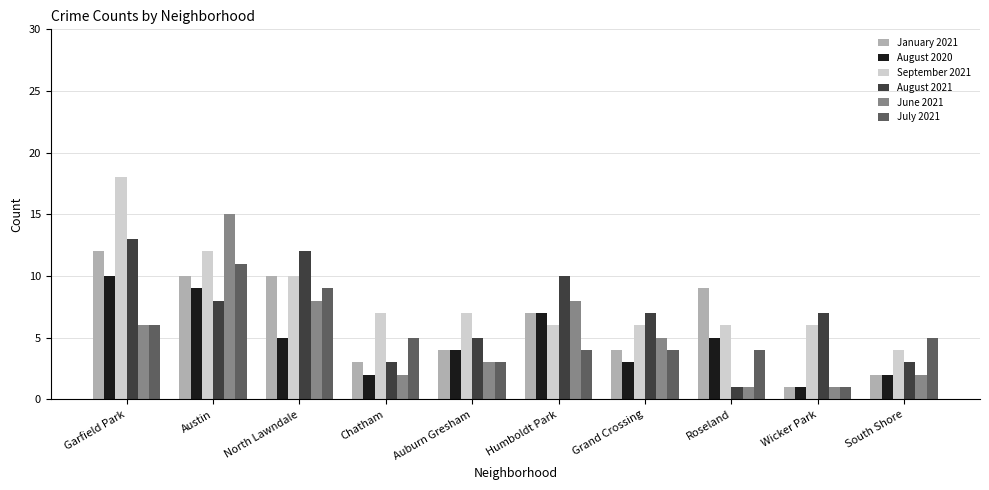

Reading left to right, what are all the values shown in this chart?

January 2021: 12	10	10	3	4	7	4	9	1	2
August 2020: 10	9	5	2	4	7	3	5	1	2
September 2021: 18	12	10	7	7	6	6	6	6	4
August 2021: 13	8	12	3	5	10	7	1	7	3
June 2021: 6	15	8	2	3	8	5	1	1	2
July 2021: 6	11	9	5	3	4	4	4	1	5